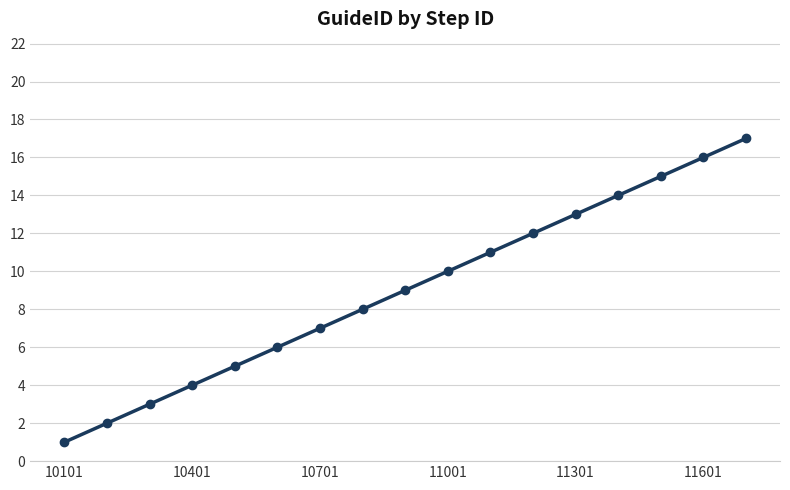

Is this an area chart (filled region under the line)?

No